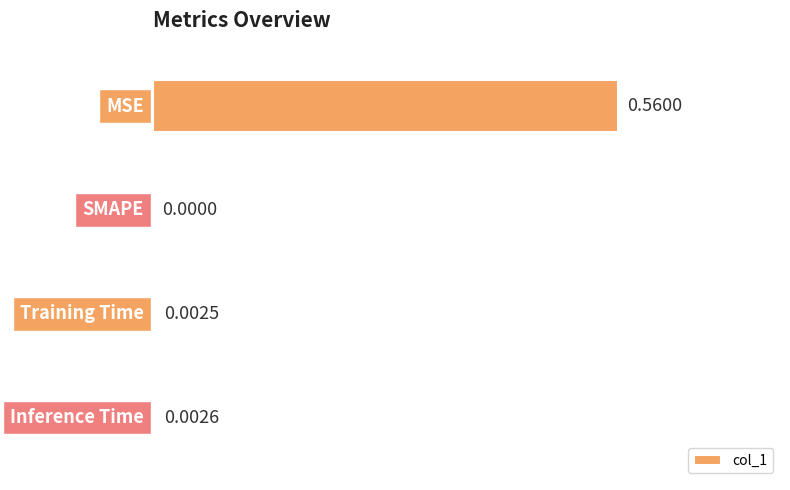

Which category has the highest value across all series?

MSE